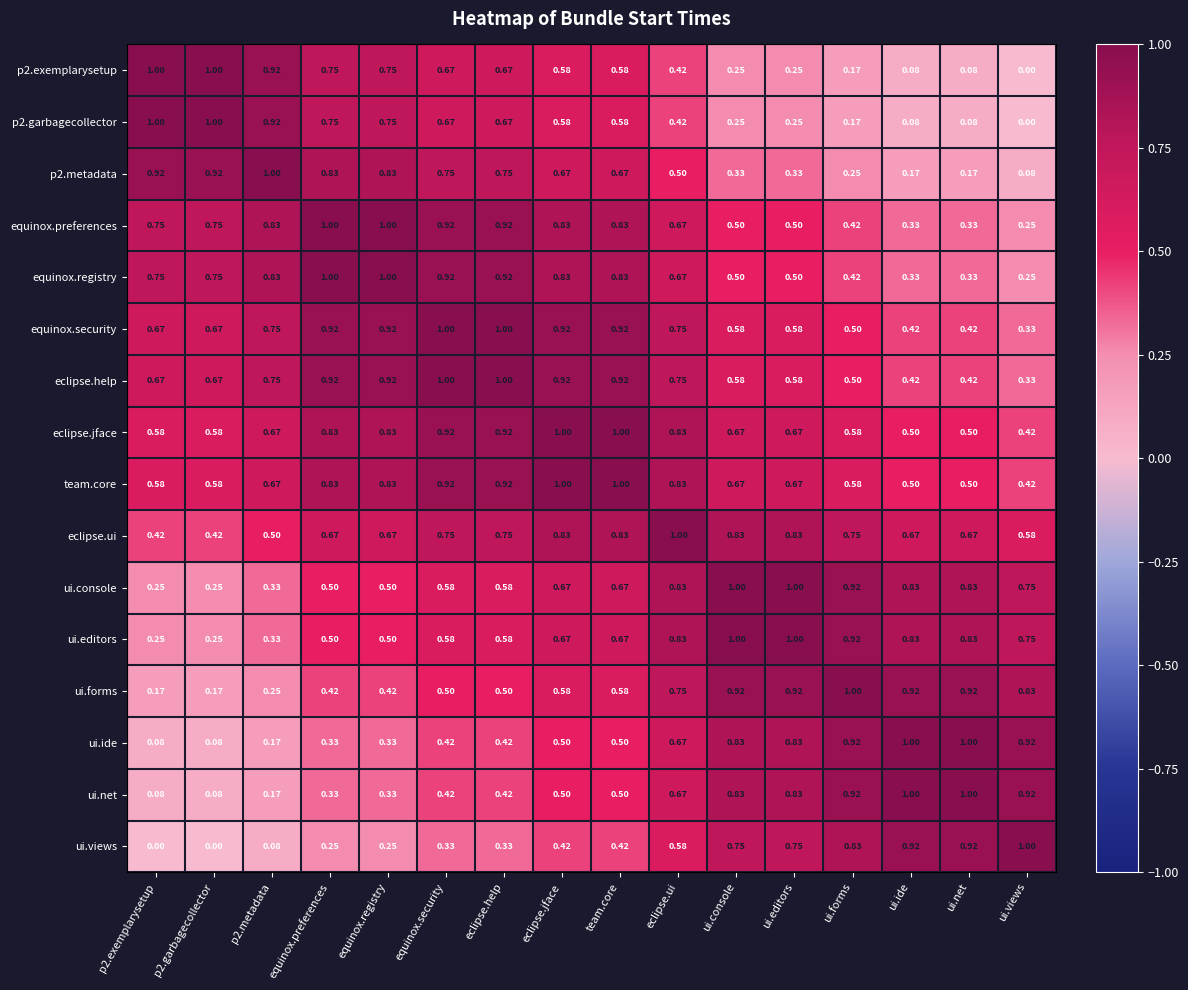

Where is p2.exemplarysetup nearest to the value 0?

ui.views